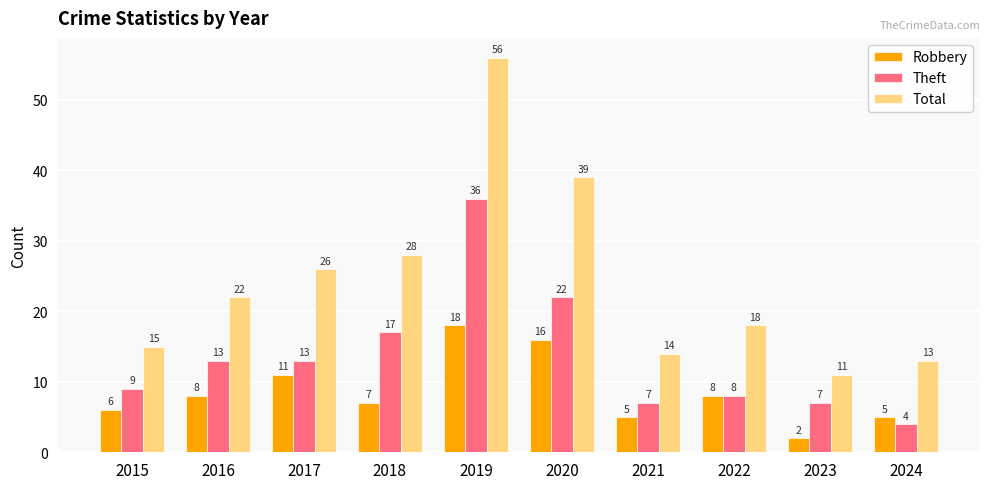

What is the greatest value displayed?

56